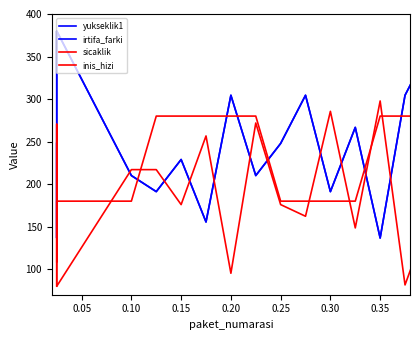

True or false: sicaklik has more than 0 interior local peaks.

True